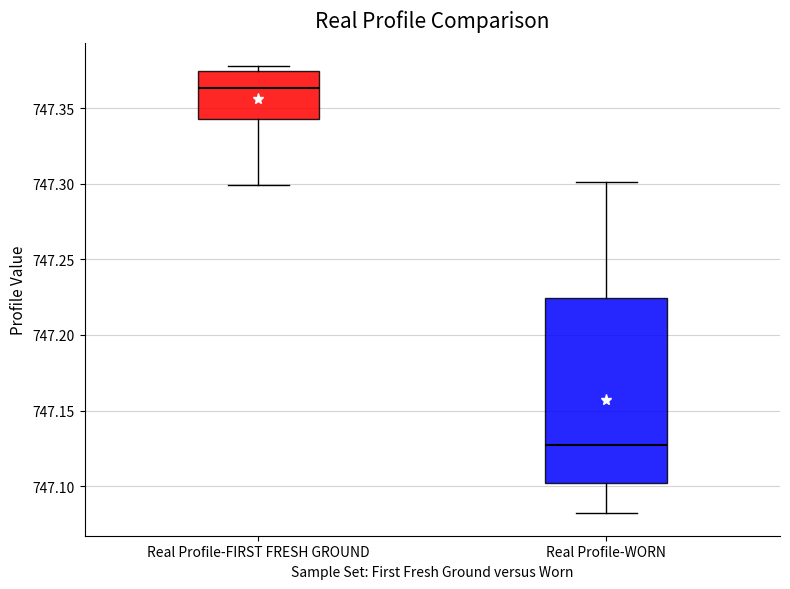

Which box's median line is the lowest?

Real Profile-WORN